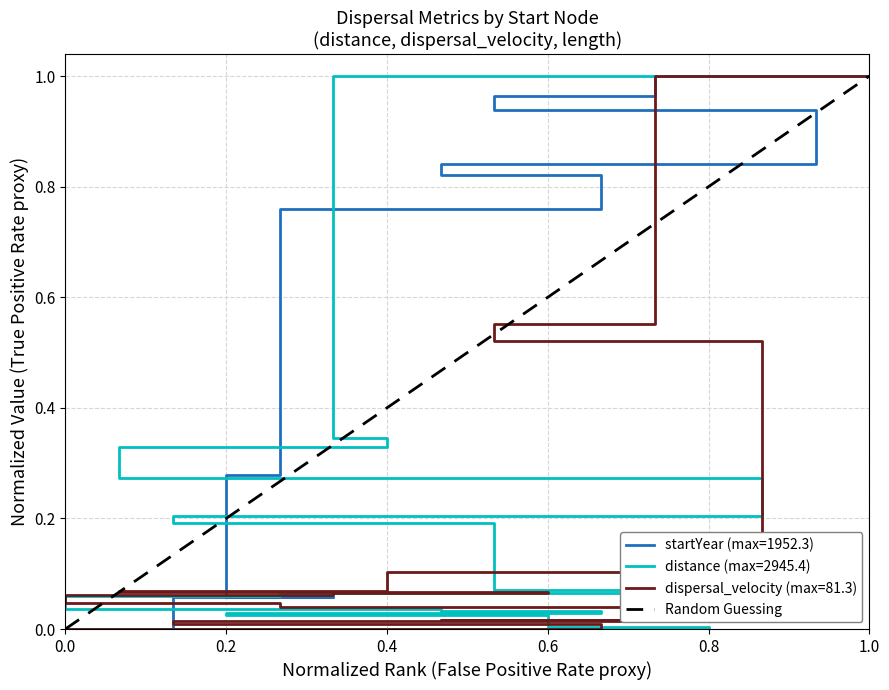

What is the sum of the values at 0.0 and 0.2?

1